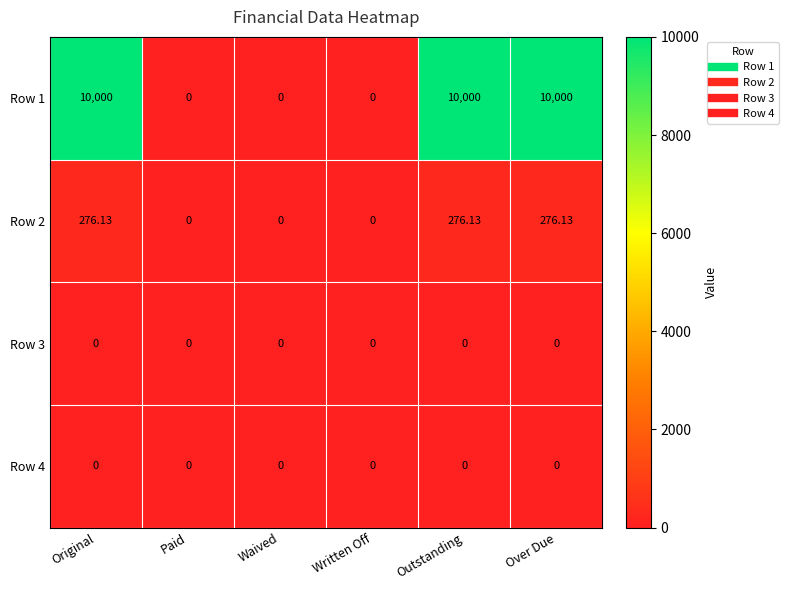

How many data points does each series have?

6